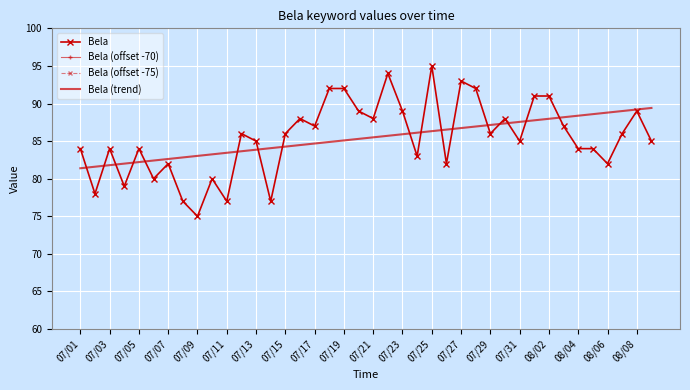

Reading left to right, transcribe all the data shown in this chart.

Bela: 84.0	78.0	84.0	79.0	84.0	80.0	82.0	77.0	75.0	80.0	77.0	86.0	85.0	77.0	86.0	88.0	87.0	92.0	92.0	89.0	88.0	94.0	89.0	83.0	95.0	82.0	93.0	92.0	86.0	88.0	85.0	91.0	91.0	87.0	84.0	84.0	82.0	86.0	89.0	85.0
Bela (offset -70): 14.0	8.0	14.0	9.0	14.0	10.0	12.0	7.0	5.0	10.0	7.0	16.0	15.0	7.0	16.0	18.0	17.0	22.0	22.0	19.0	18.0	24.0	19.0	13.0	25.0	12.0	23.0	22.0	16.0	18.0	15.0	21.0	21.0	17.0	14.0	14.0	12.0	16.0	19.0	15.0
Bela (offset -75): 9.0	3.0	9.0	4.0	9.0	5.0	7.0	2.0	0.0	5.0	2.0	11.0	10.0	2.0	11.0	13.0	12.0	17.0	17.0	14.0	13.0	19.0	14.0	8.0	20.0	7.0	18.0	17.0	11.0	13.0	10.0	16.0	16.0	12.0	9.0	9.0	7.0	11.0	14.0	10.0
Bela (trend): 81.4	81.6	81.8	82.0	82.2	82.4	82.6	82.8	83.0	83.2	83.4	83.7	83.9	84.1	84.3	84.5	84.7	84.9	85.1	85.3	85.5	85.7	85.9	86.1	86.3	86.5	86.7	86.9	87.1	87.4	87.6	87.8	88.0	88.2	88.4	88.6	88.8	89.0	89.2	89.4